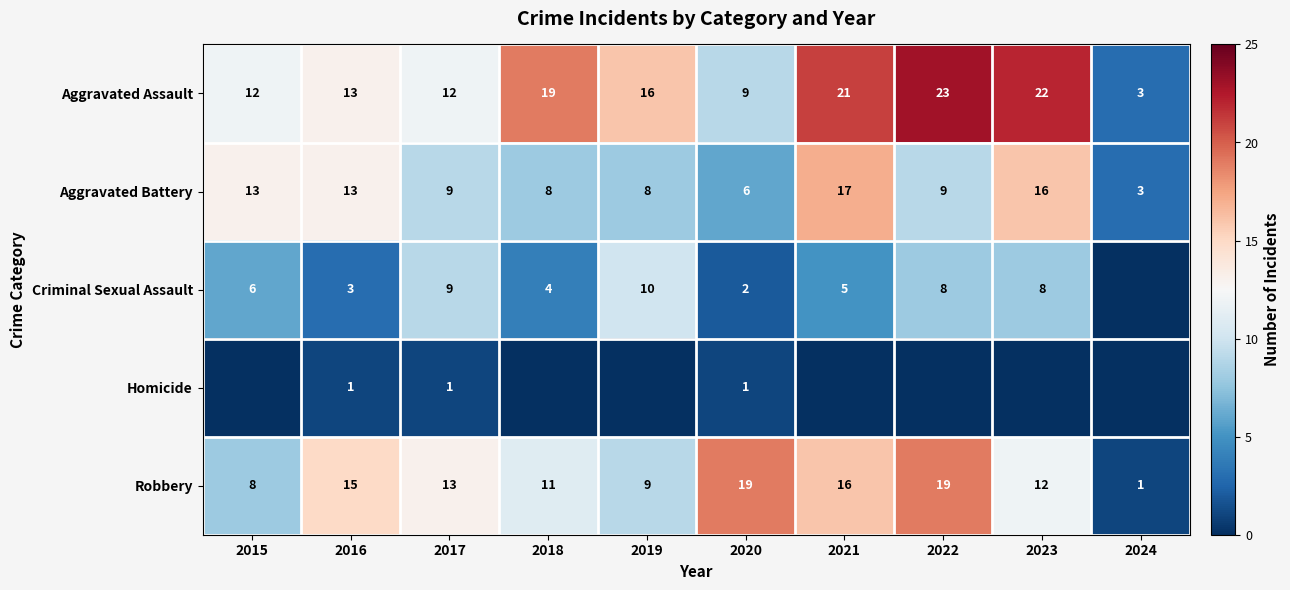

What is the approximate value of Aggravated Battery at 2018?

8